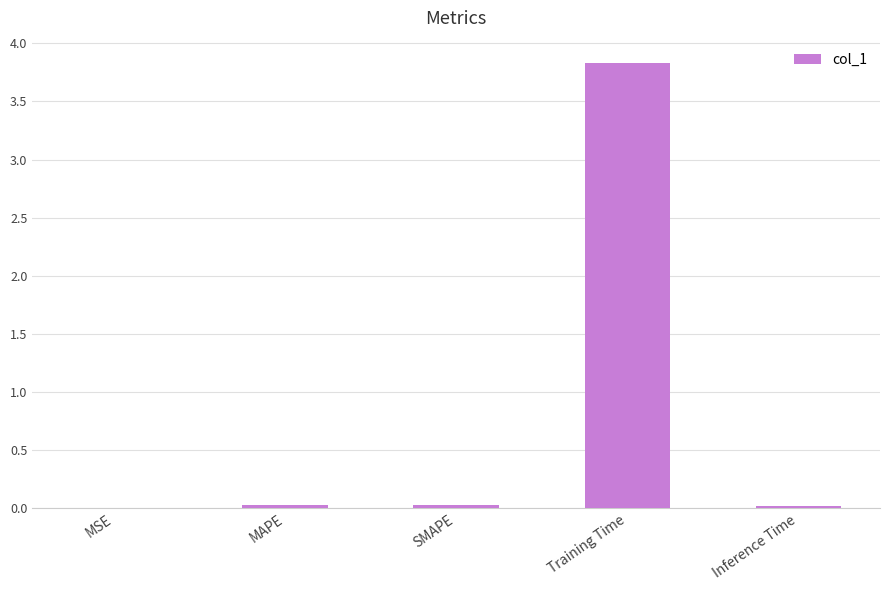

The chart shows a value of 0.0 at Inference Time. True or false?

True